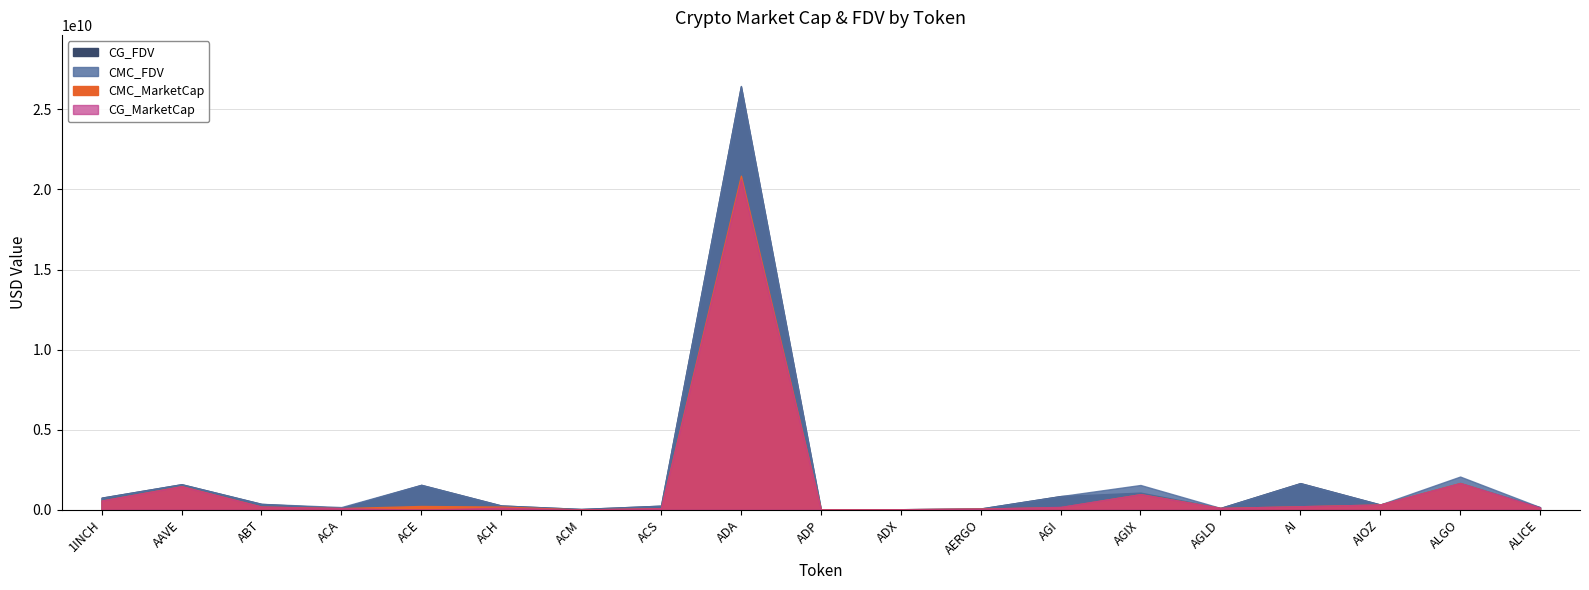

Is the value of CMC_FDV at ABT greater than the value of CG_FDV at ADX?

Yes